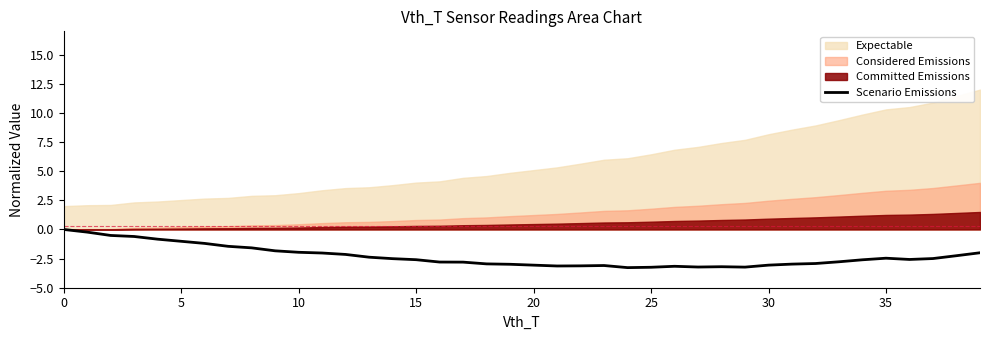

What is the lowest value of the Scenario Emissions series?

-3.3